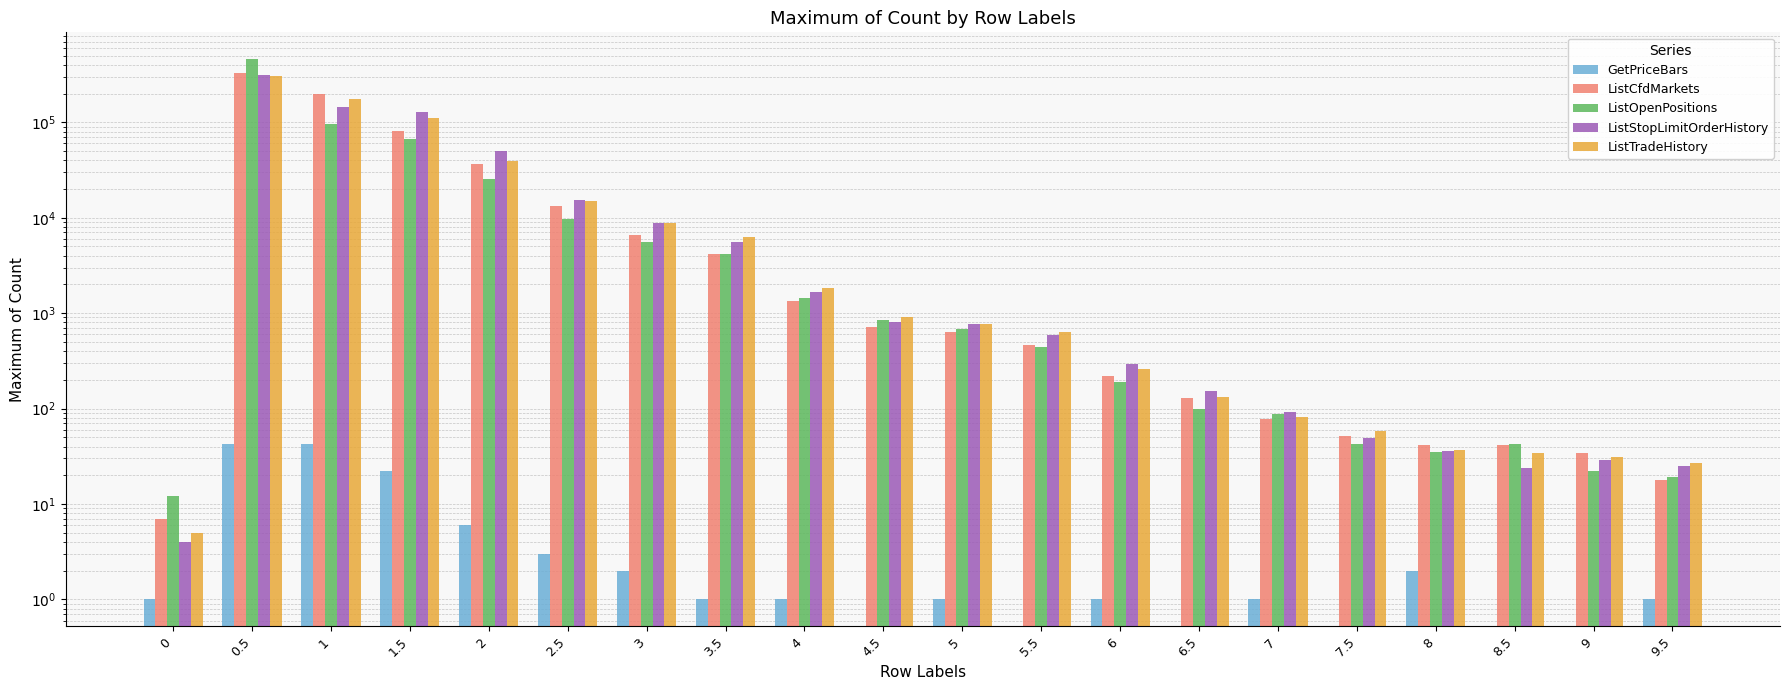

What is the value of the ListTradeHistory bar at the 13th from the left?

258